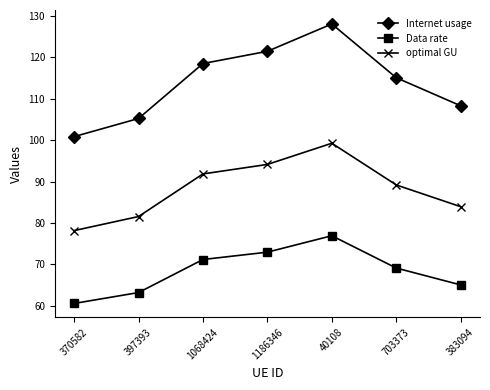

True or false: Internet usage has a value of 128.0 at 40108.

True